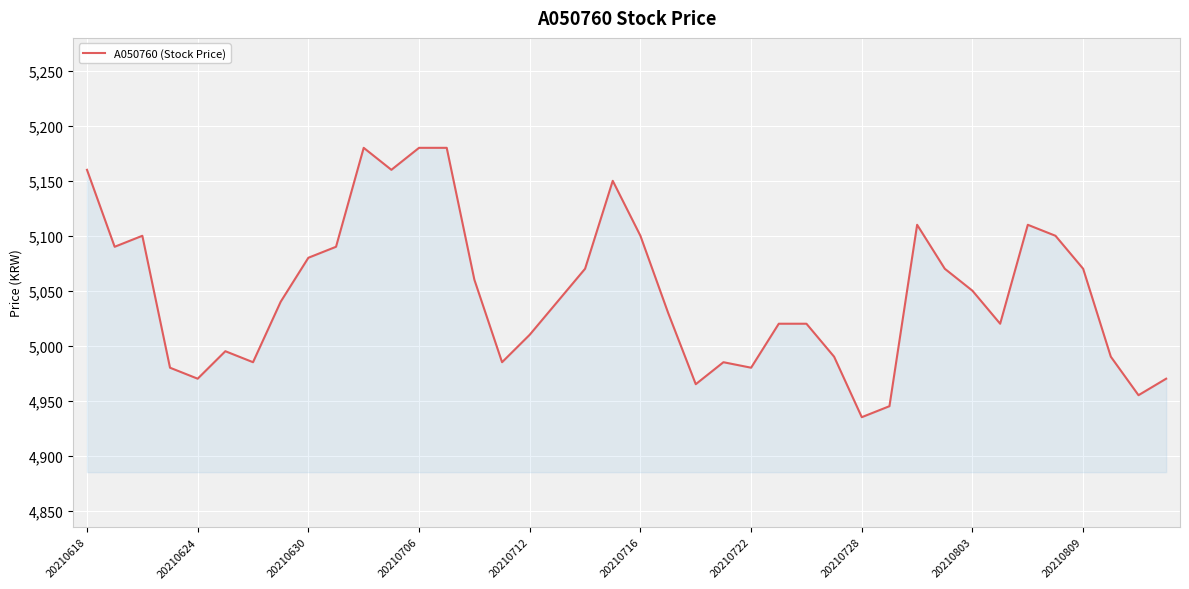

What is the difference between the maximum and minimum values?

245